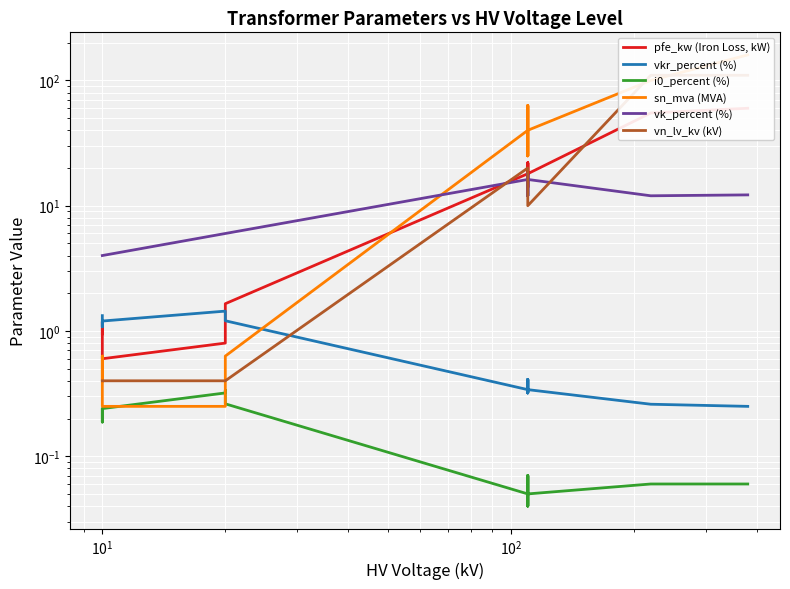

List the series in order of their peak value, lowest first.

i0_percent (%), vkr_percent (%), vk_percent (%), pfe_kw (Iron Loss, kW), vn_lv_kv (kV), sn_mva (MVA)